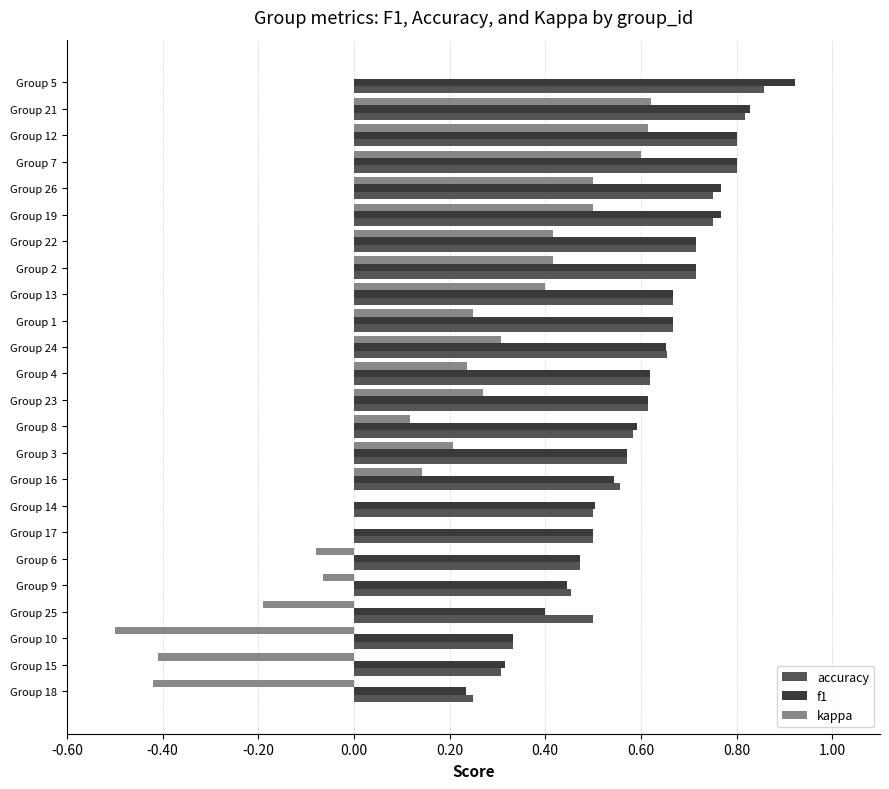

At which label does accuracy reach its peak?

Group 5